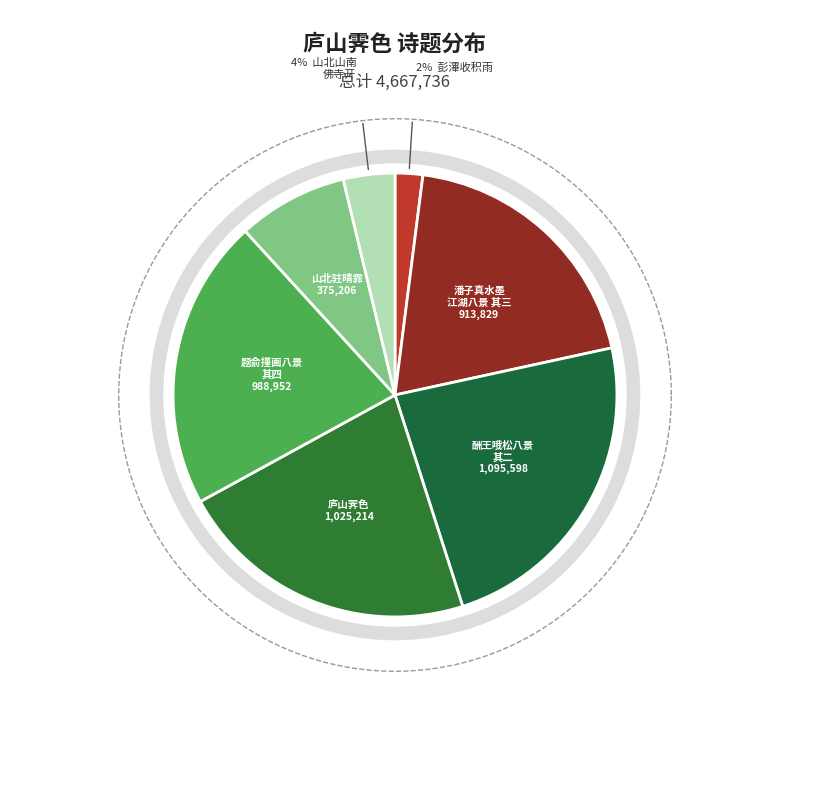

Is 庐山霁色·欲从山北驻晴霏 the majority of the pie?

No